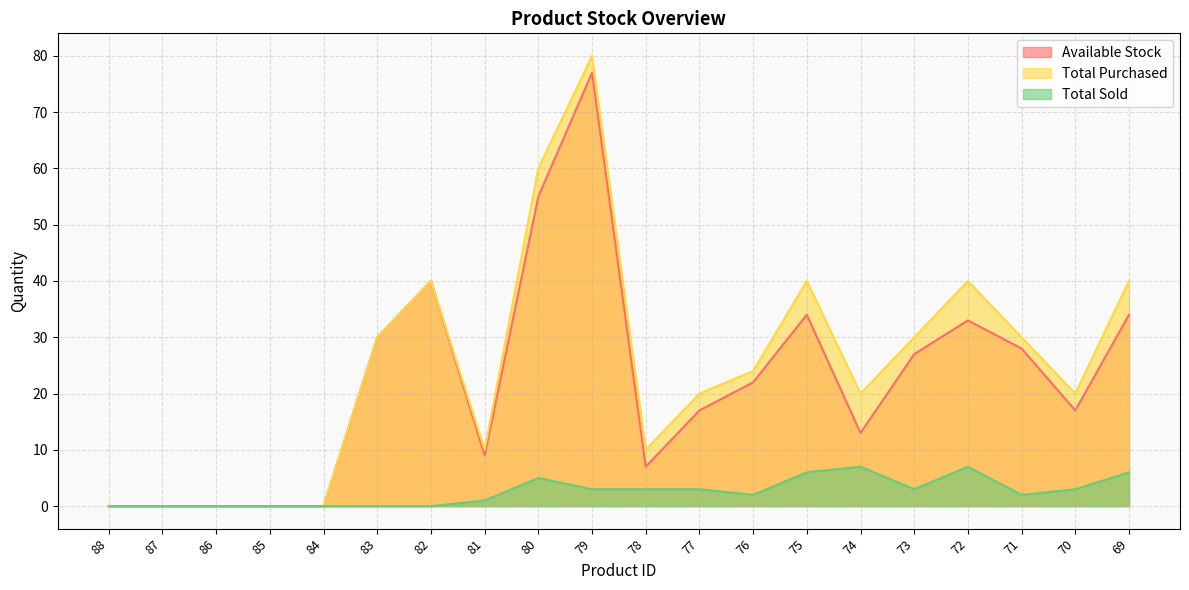

Reading left to right, transcribe all the data shown in this chart.

Available Stock: 88=0	87=0	86=0	85=0	84=0	83=30	82=40	81=9	80=55	79=77	78=7	77=17	76=22	75=34	74=13	73=27	72=33	71=28	70=17	69=34
Total Purchased: 88=0	87=0	86=0	85=0	84=0	83=30	82=40	81=10	80=60	79=80	78=10	77=20	76=24	75=40	74=20	73=30	72=40	71=30	70=20	69=40
Total Sold: 88=0	87=0	86=0	85=0	84=0	83=0	82=0	81=1	80=5	79=3	78=3	77=3	76=2	75=6	74=7	73=3	72=7	71=2	70=3	69=6